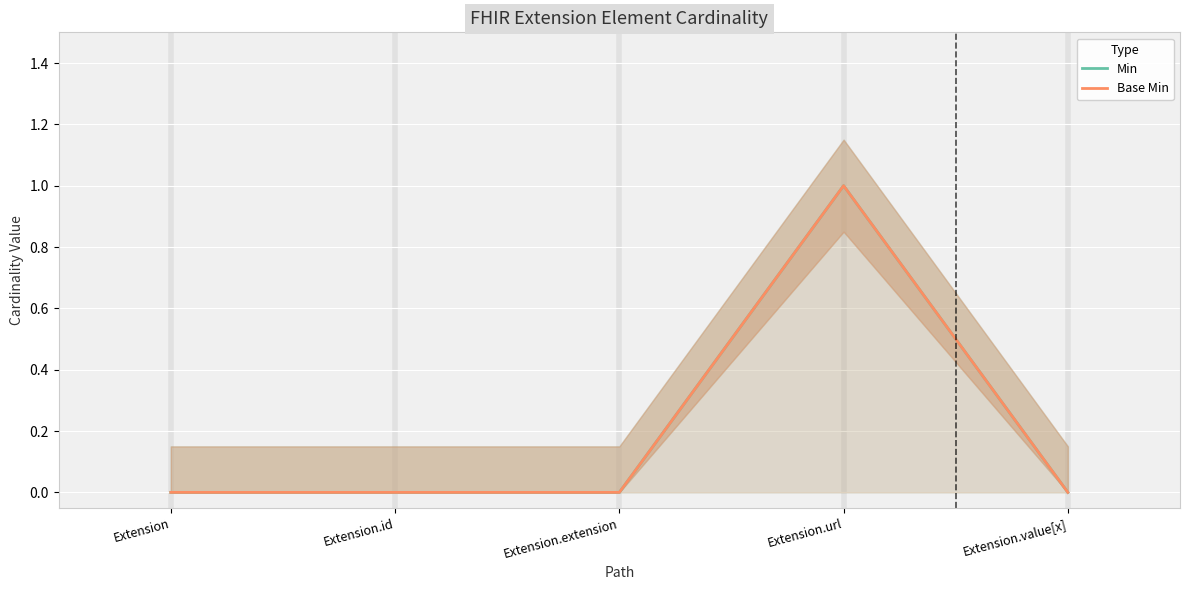

What are all the series names shown in the legend?

Min, Base Min